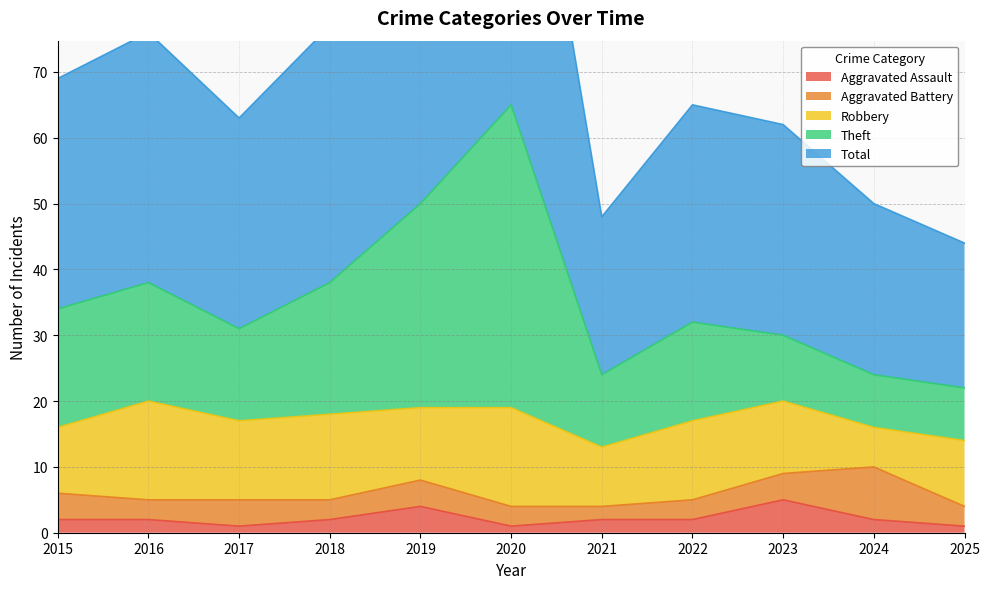

What is the total value across all series at 2016?

116